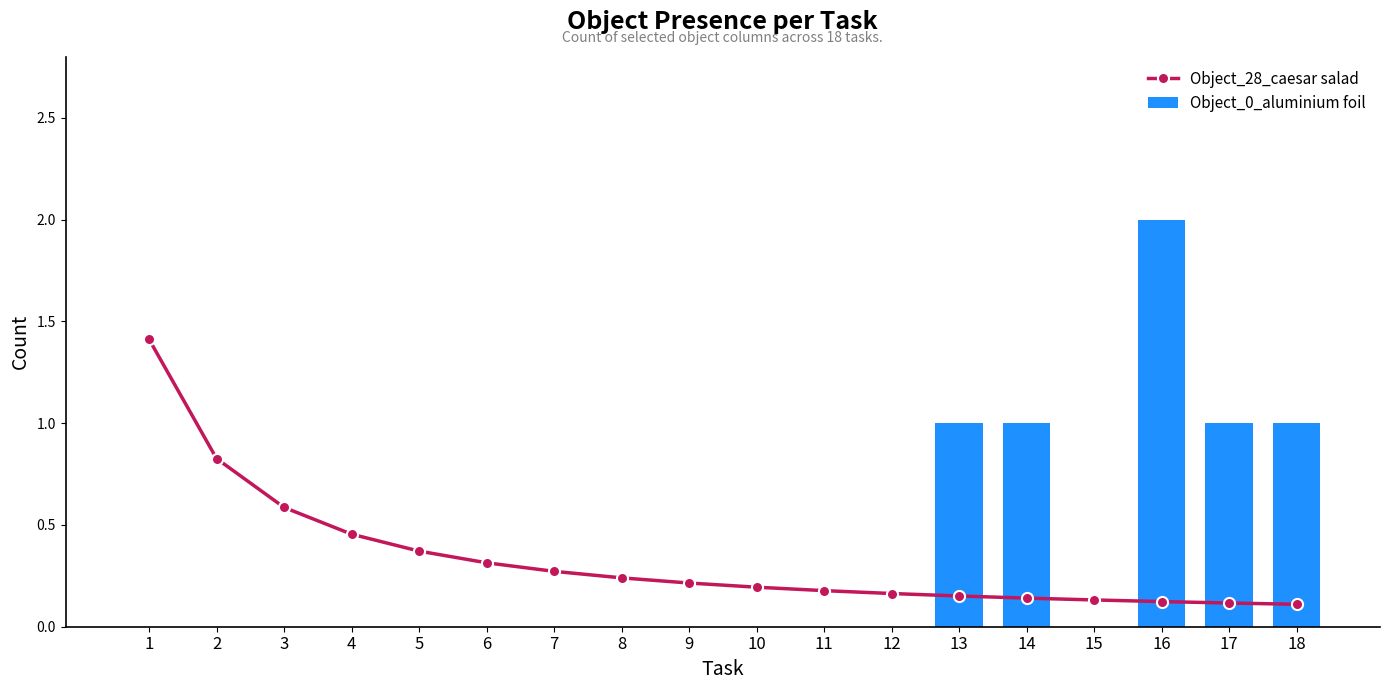

Is it true that Object_28_caesar salad equals 0.6 at 3?

True